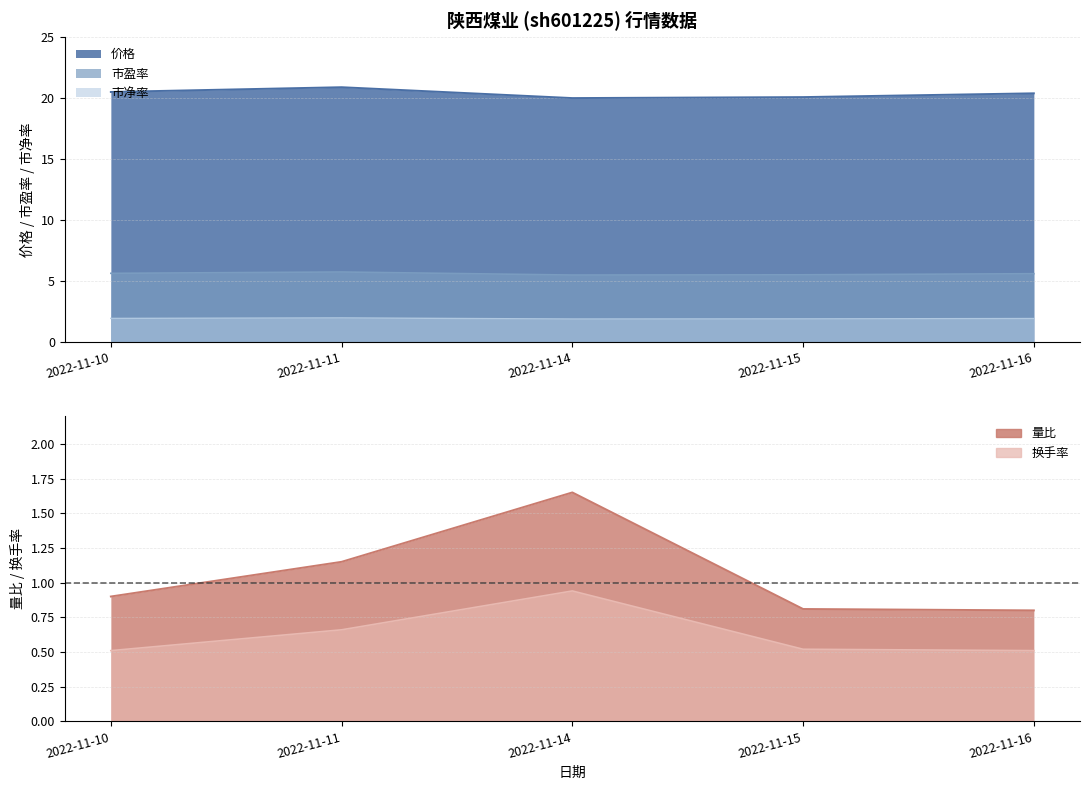

In 价格, how many points are higher than both neighbors (excluding endpoints)?

1